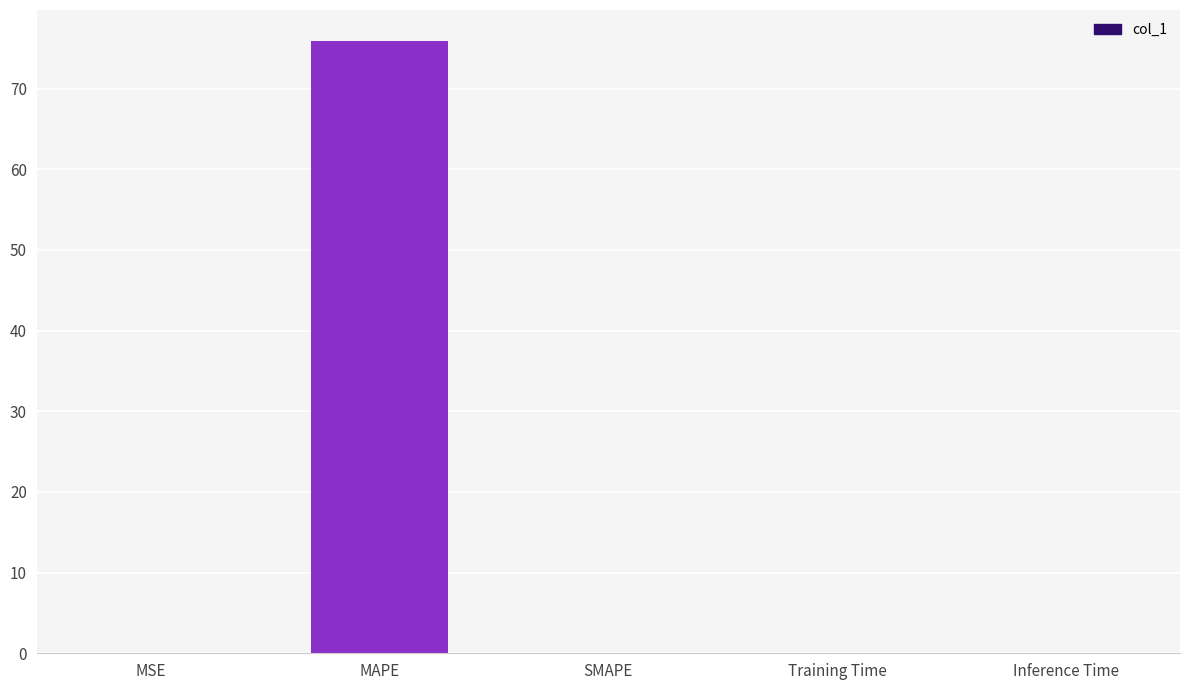

Between MSE and MAPE, which is larger?

MAPE